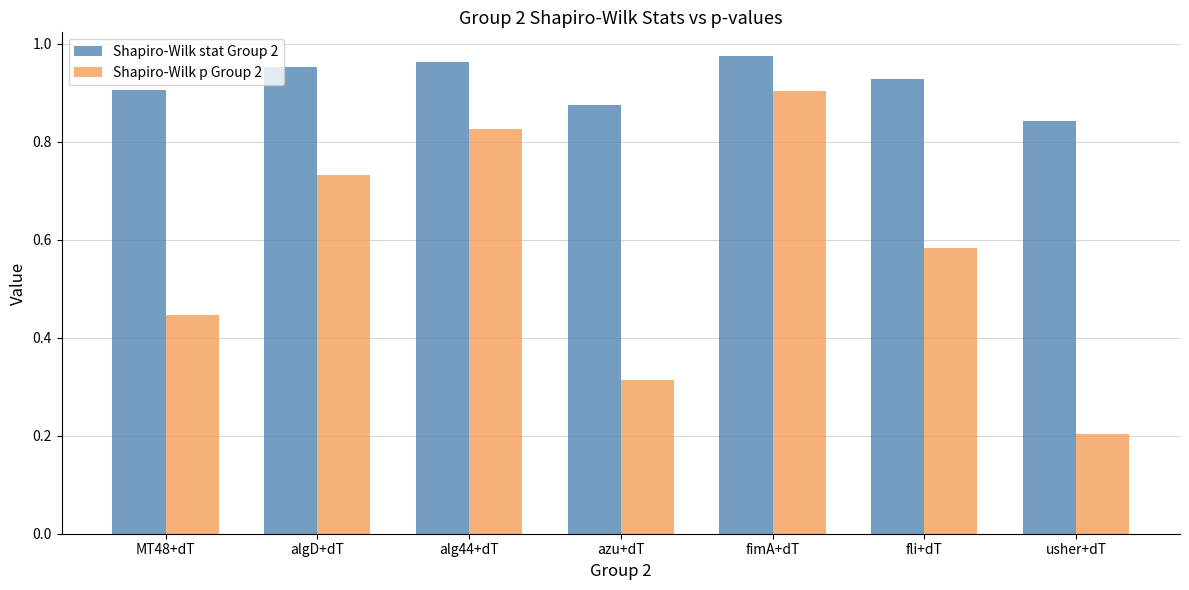

How many bars are there in total?

14